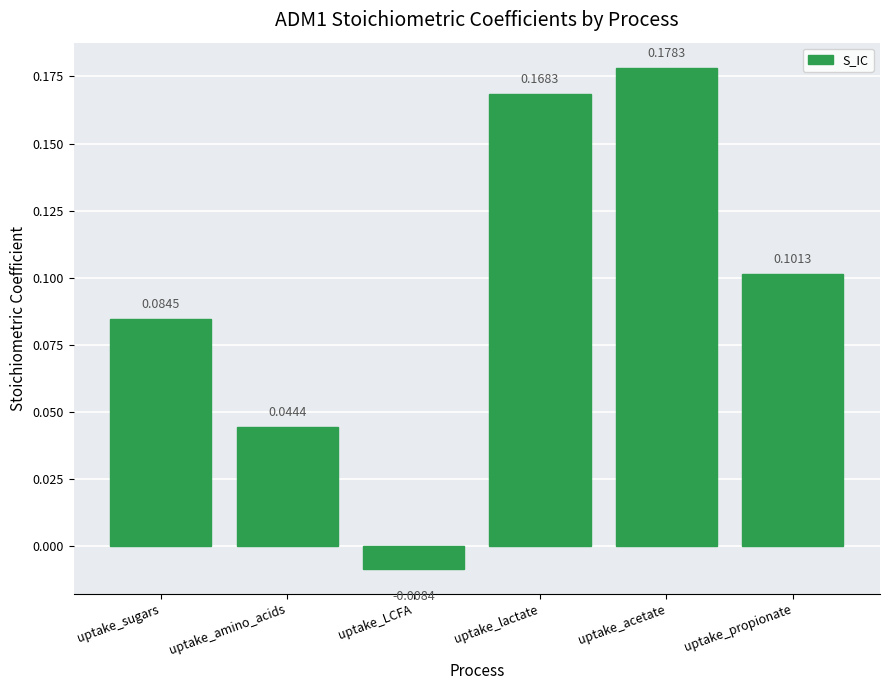

At which label does the data first exceed 0?

uptake_sugars